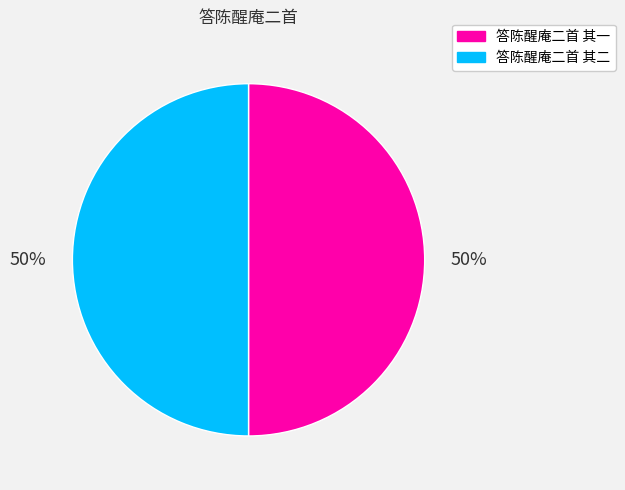

Do 答陈醒庵二首 其二 and 答陈醒庵二首 其一 together represent more than half of the pie?

Yes